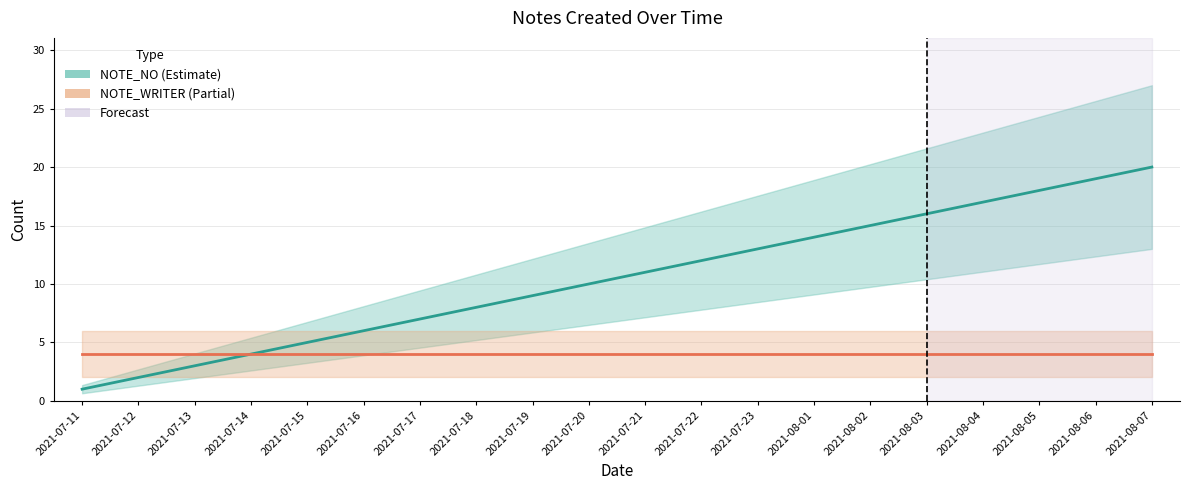

At which label is NOTE_NO closest to 10?

2021-07-20